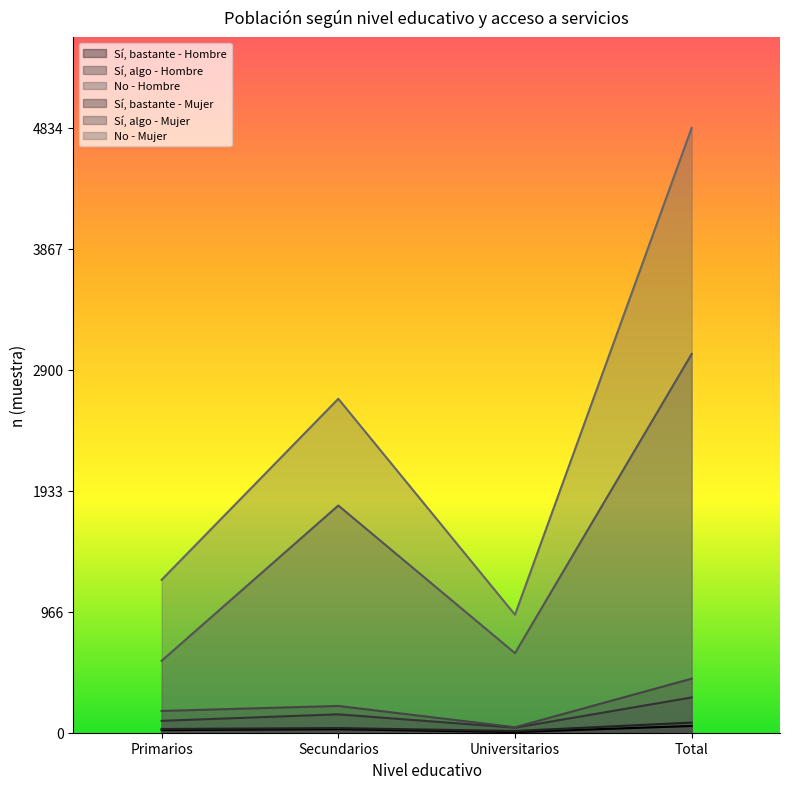

What is the spread (max minus min) of values at Primarios?

1201